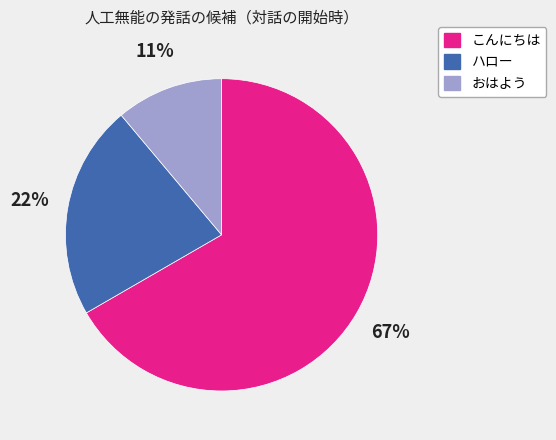

Which has a higher value, こんにちは or おはよう?

こんにちは